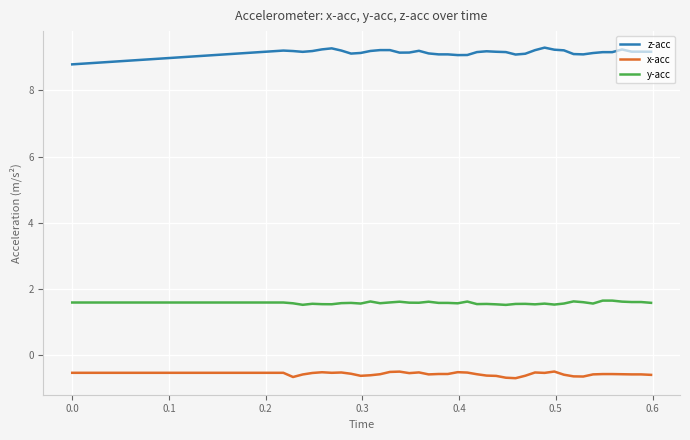

What is the highest value of the x-acc series?

-0.5